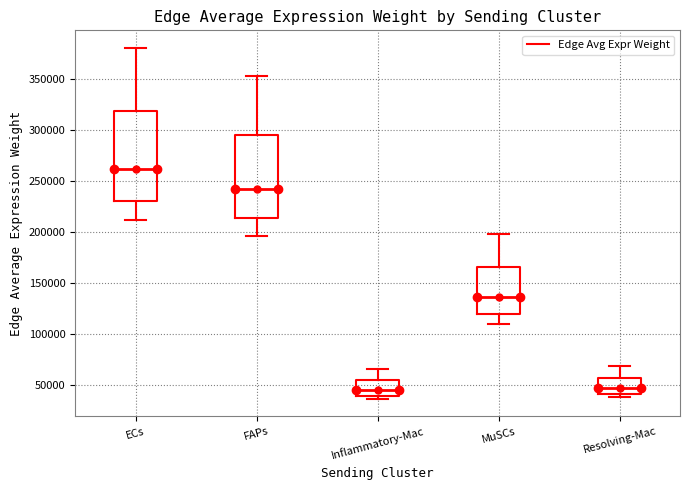

Where is the upper edge of the box for Inflammatory-Mac on the y-axis? The values are not printed on the chart, so give them approximately, as read against the axis.

55000